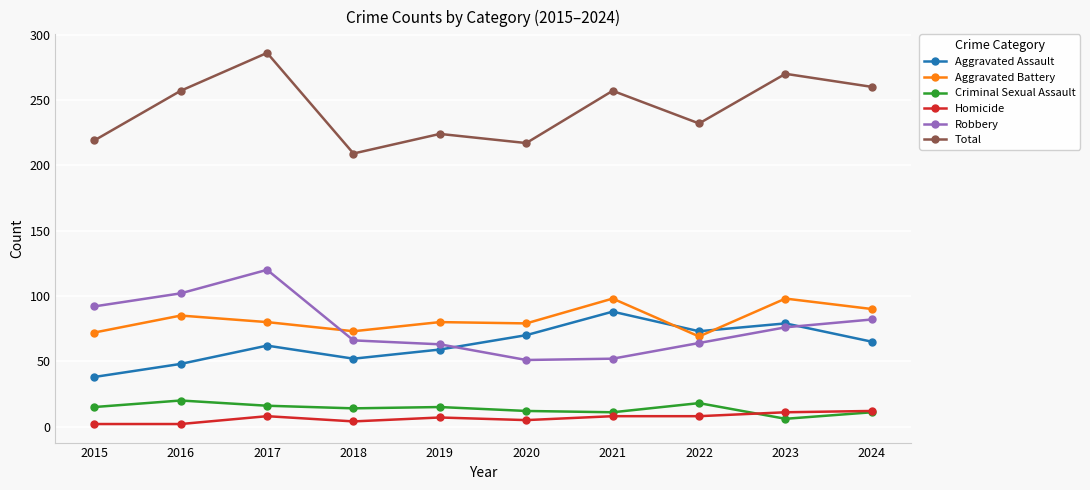

How many categories are shown in the chart?

10